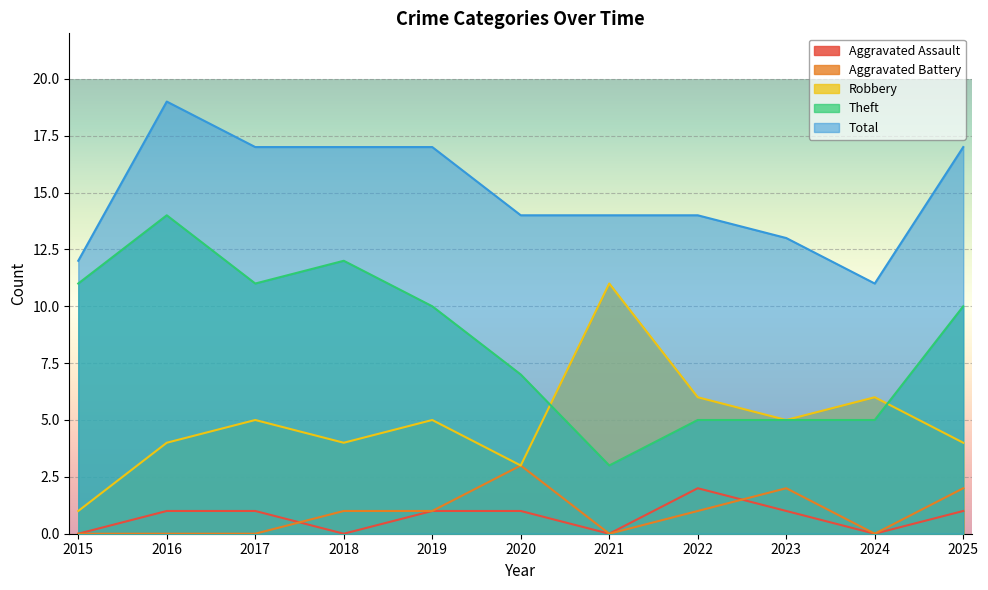

What is the difference between the highest and lowest values at 2021?

14